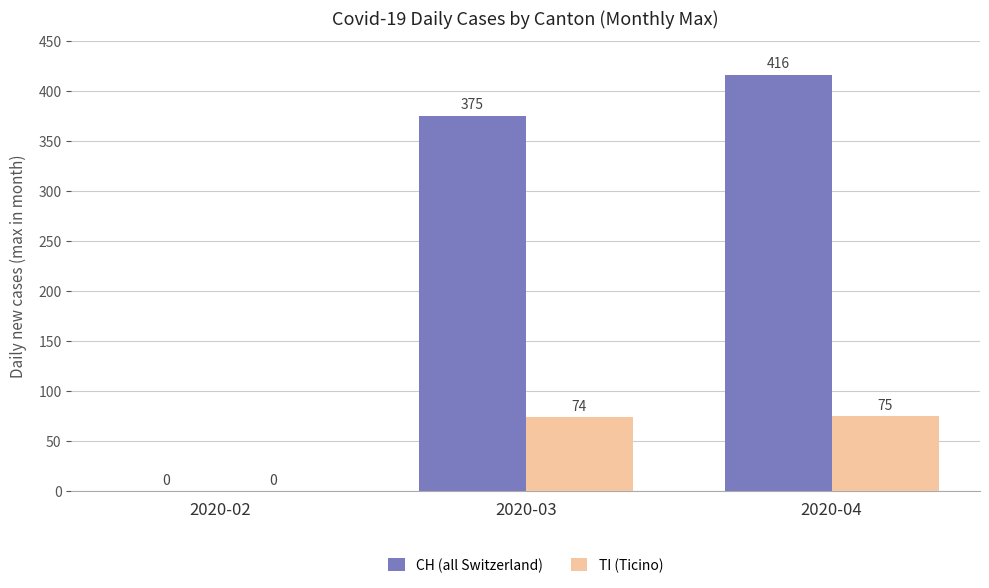

Reading right to left, extract all data points from this chart.

CH (all Switzerland): 416	375	0
TI (Ticino): 75	74	0